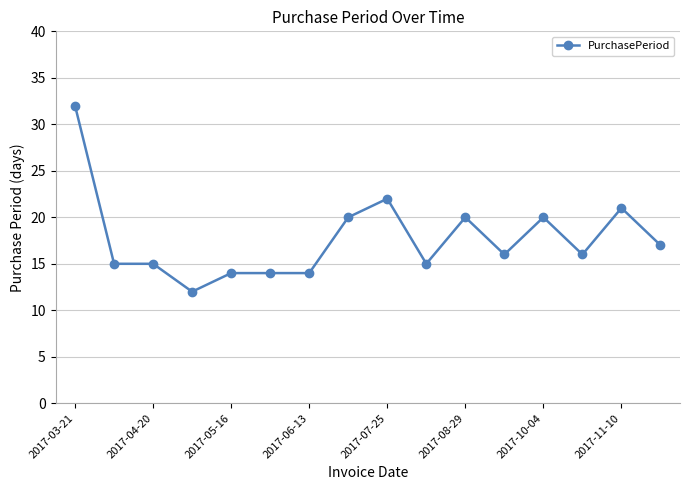

How many lines are shown in the chart?

1